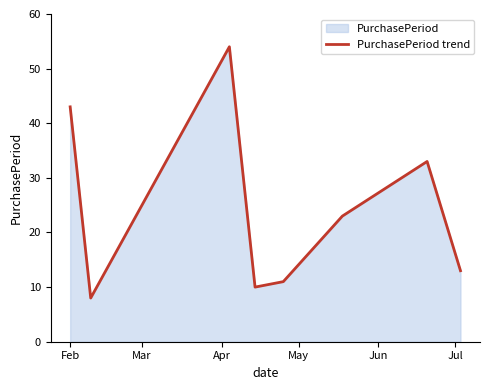

True or false: there are more than 1 points higher than both neighbors.

True